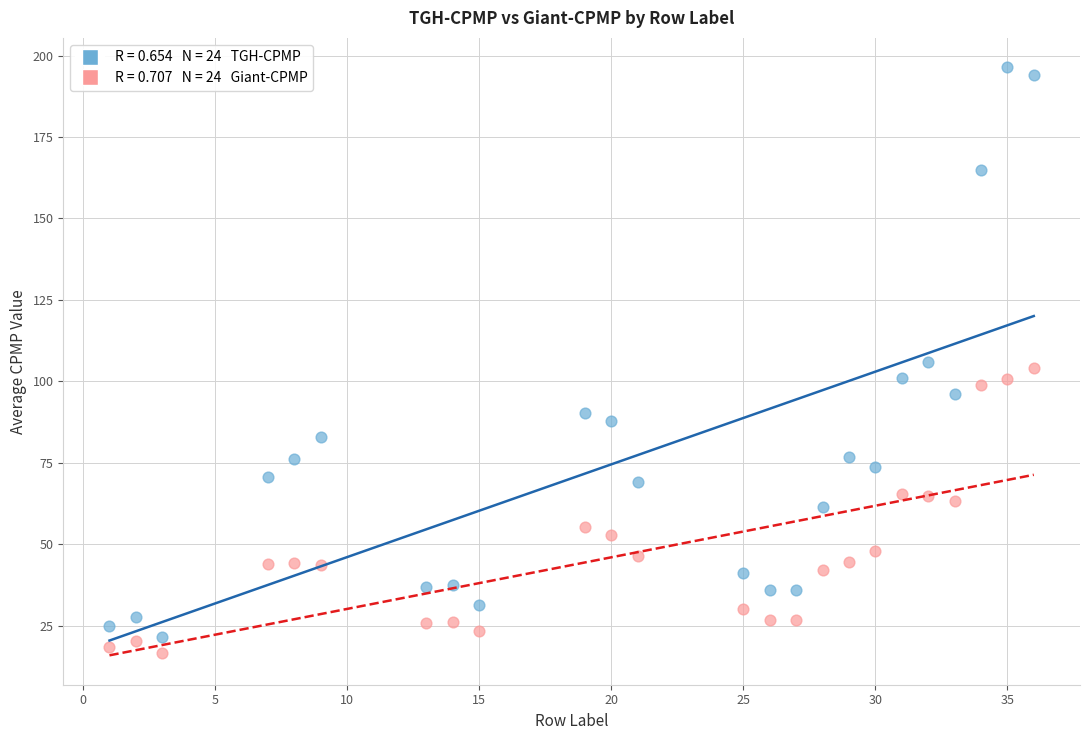

Across all data points, what is the range of X values (max minus min)?

35.0